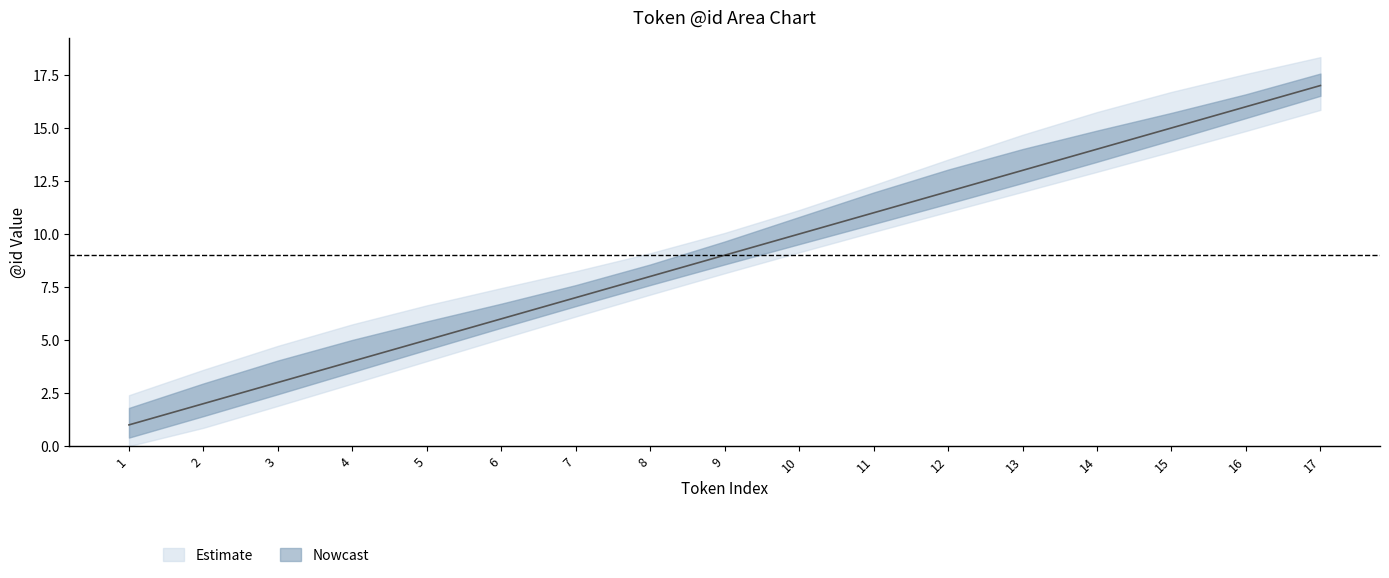

At which category does the chart reach its minimum across all series?

1